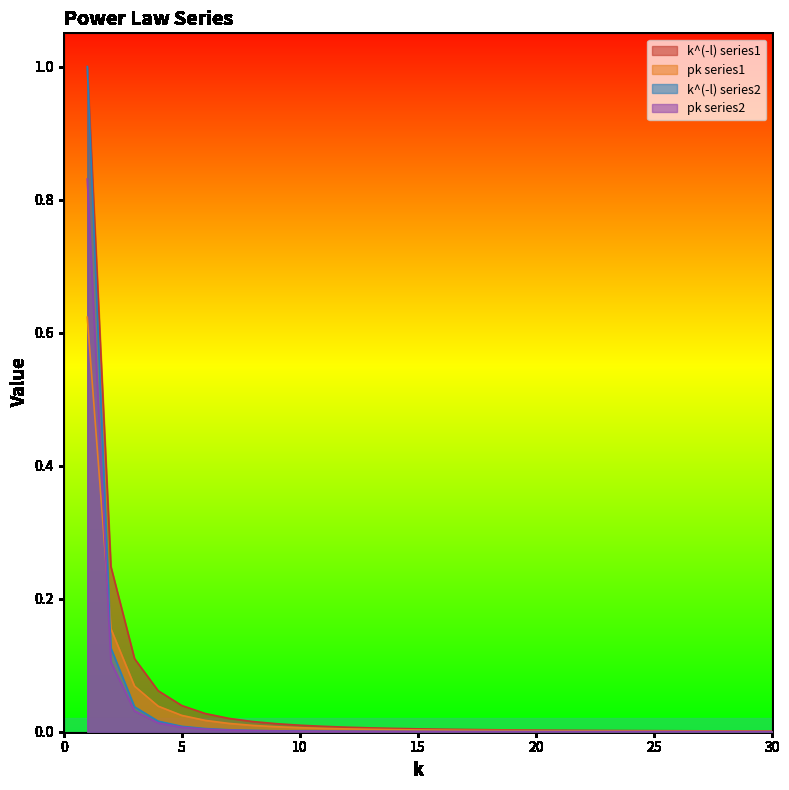

How many data points does each series have?

30